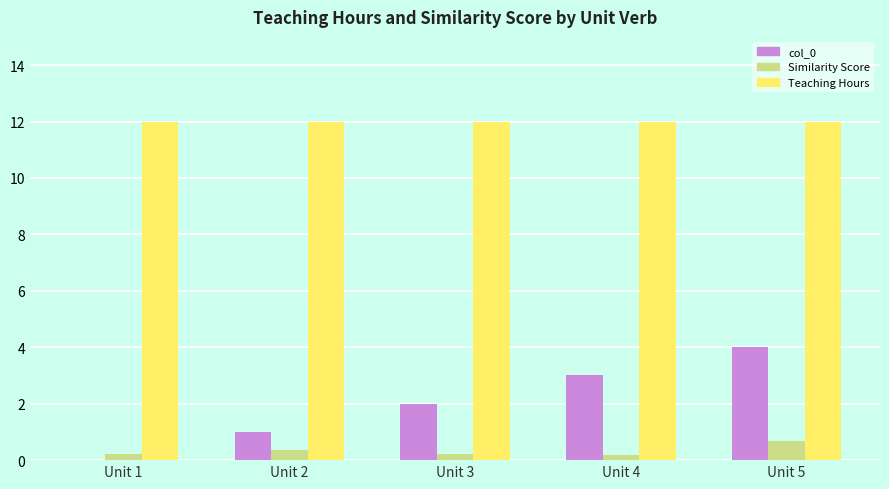

What is the sum of all col_0 values?

10.0